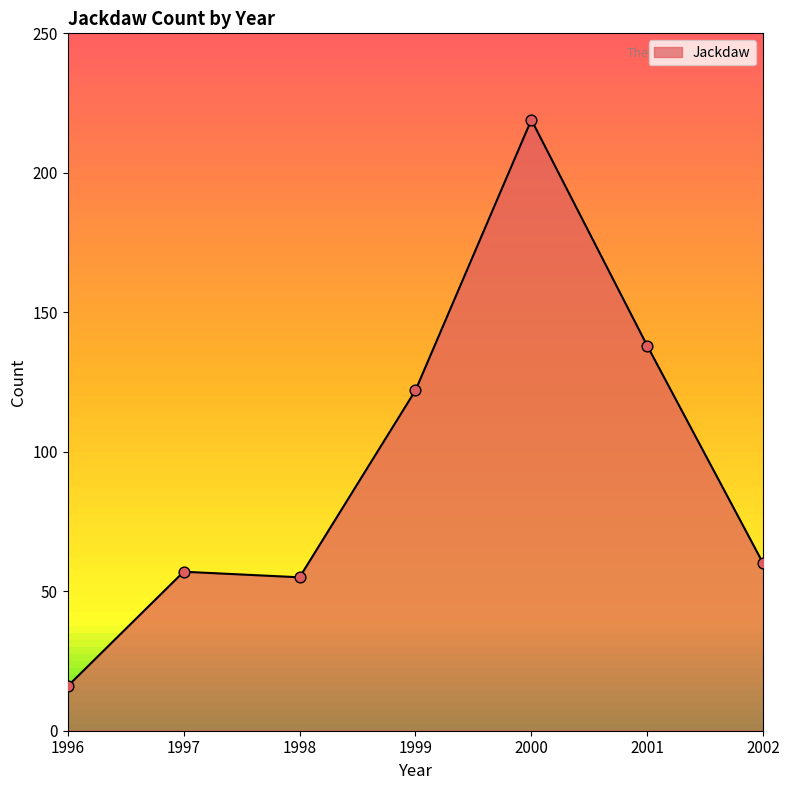

Approximately how many times larger is the value at 1998 compared to 2001?

0.4